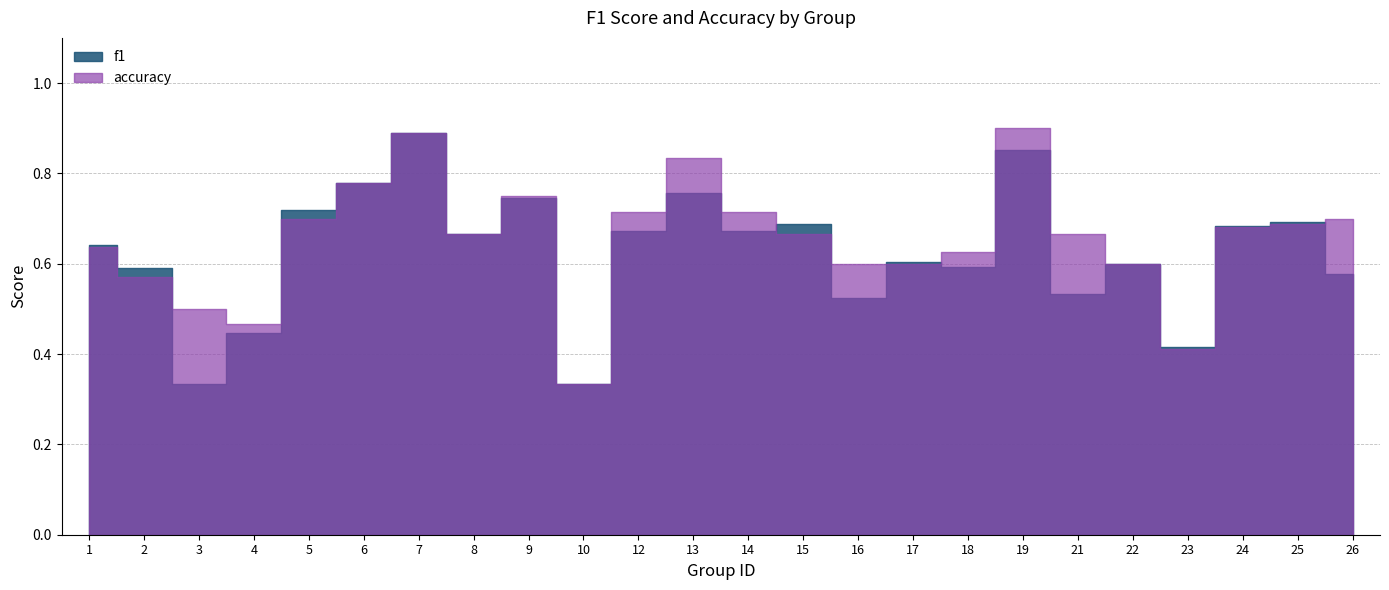

List the series in order of their overall mean, highest first.

accuracy, f1